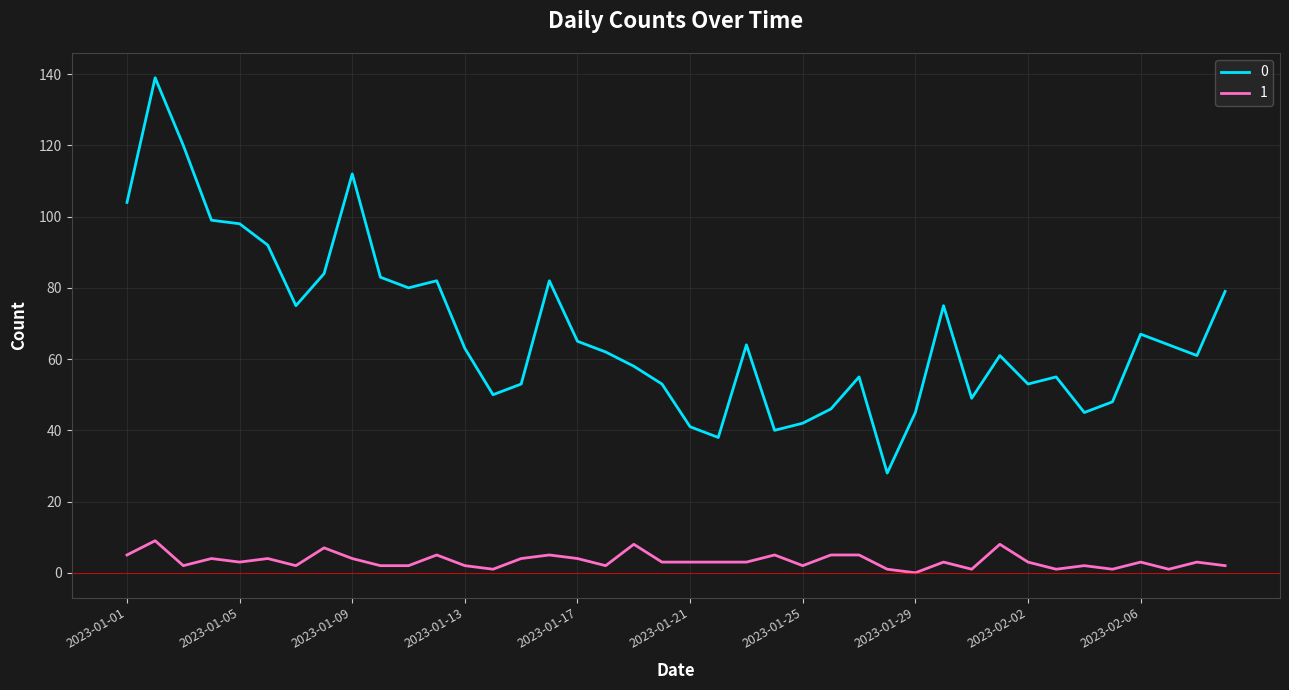

List the series in order of their peak value, highest first.

0, 1